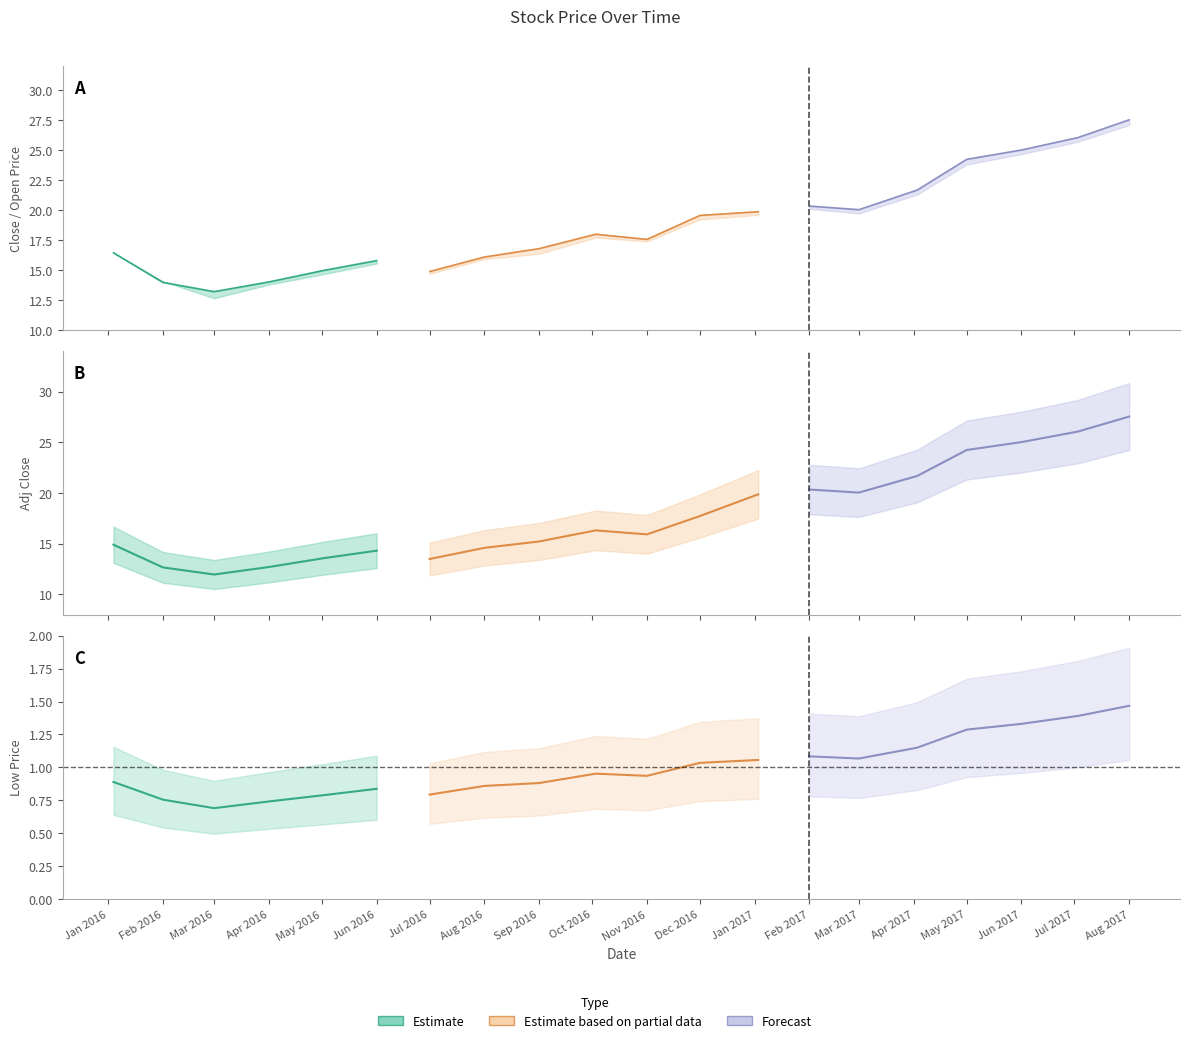

Is it true that adj_close equals 25.0 at 17?

True